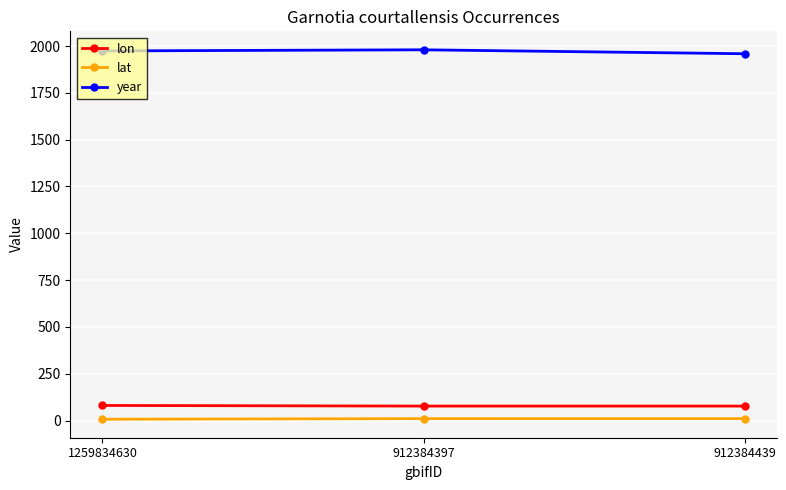

What is the maximum value for year?

1980.0